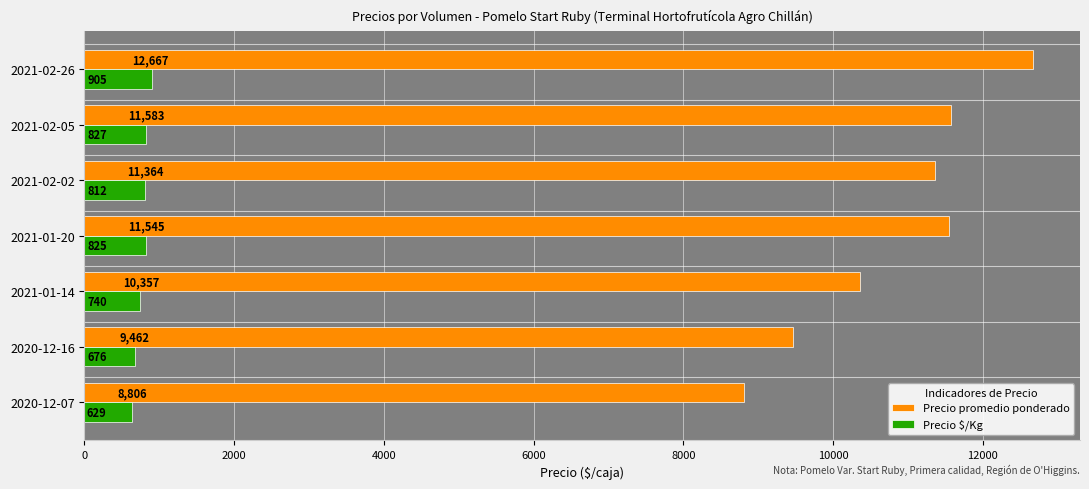

Is it true that Precio $/Kg equals 676 at 2020-12-16?

True